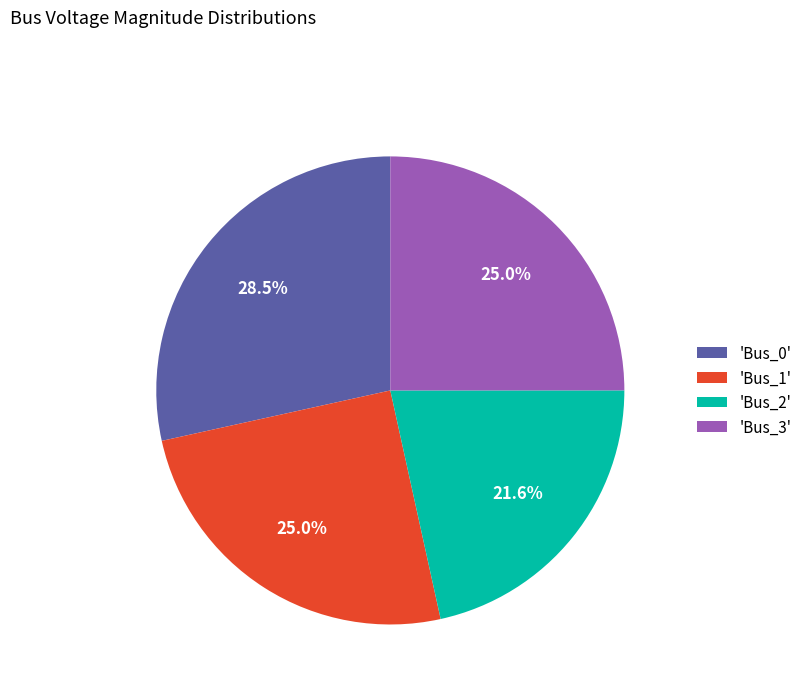

Which slice is the largest?

'Bus_0'